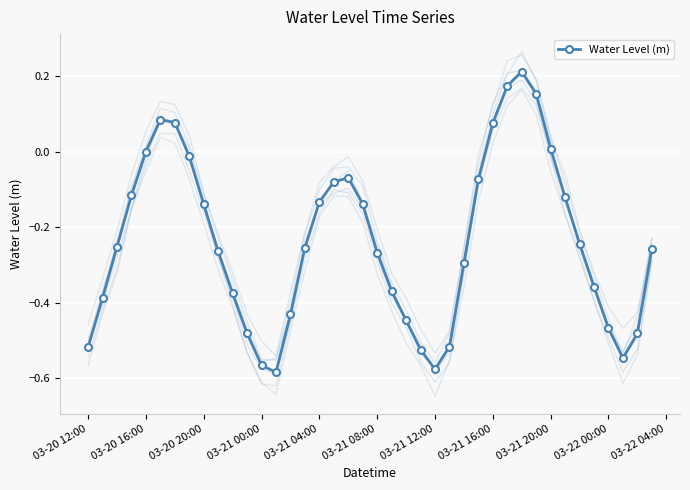

Rank the categories by value from highest to lowest.

30, 29, 31, 03-21 08:00, 03-21 12:00, 28, 32, 03-21 04:00, 03-21 16:00, 18, 27, 17, 03-21 00:00, 33, 16, 19, 03-21 20:00, 34, 03-20 20:00, 15, 39, 03-22 00:00, 20, 26, 35, 21, 03-22 04:00, 03-20 16:00, 14, 22, 36, 38, 11, 25, 03-20 12:00, 23, 37, 12, 24, 13